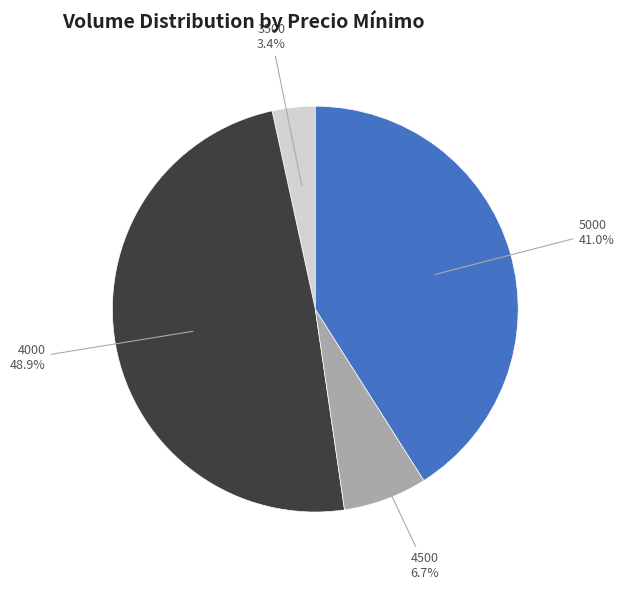

Is there a majority slice in this chart?

No